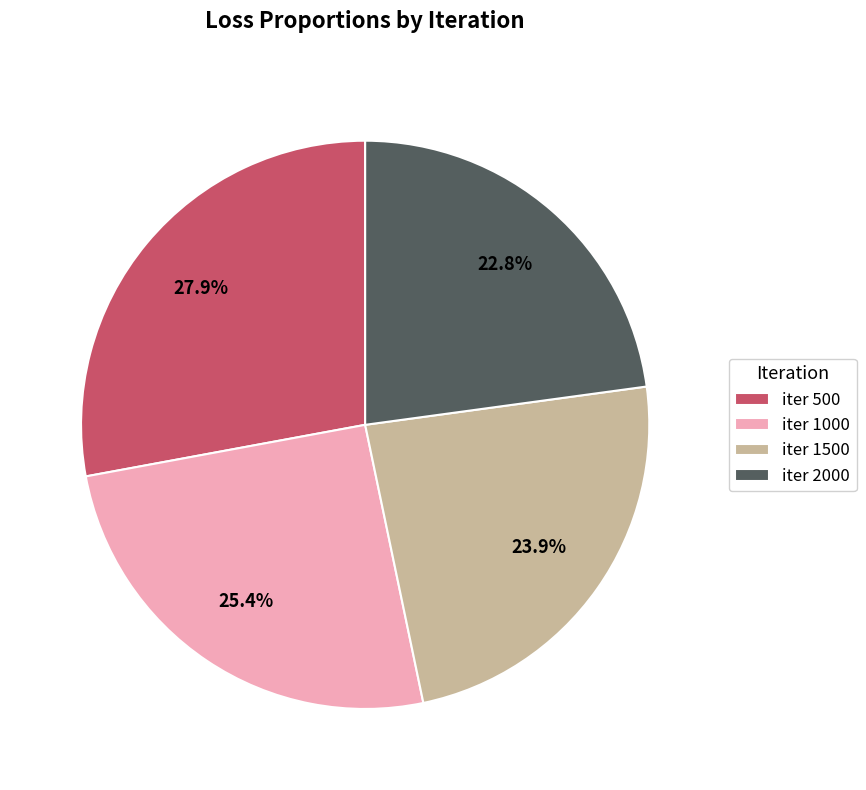

Rank the categories by value from lowest to highest.

iter 2000, iter 1500, iter 1000, iter 500